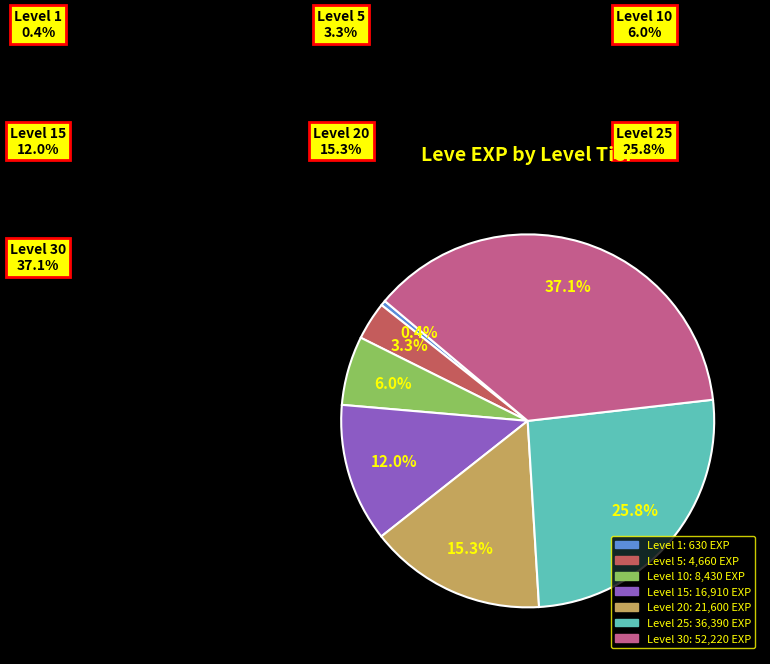

Does any single category account for the majority?

No